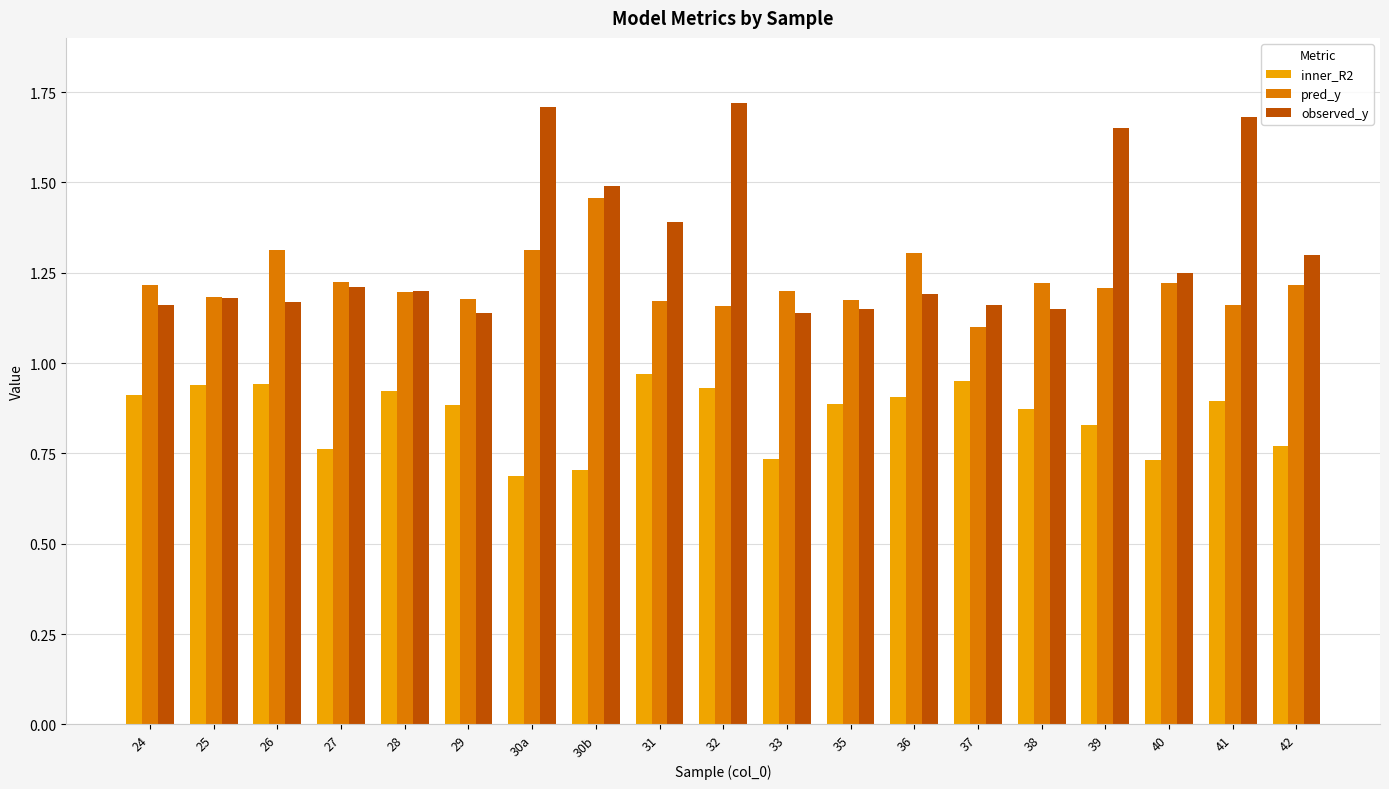

Which series has the widest spread of values?

observed_y